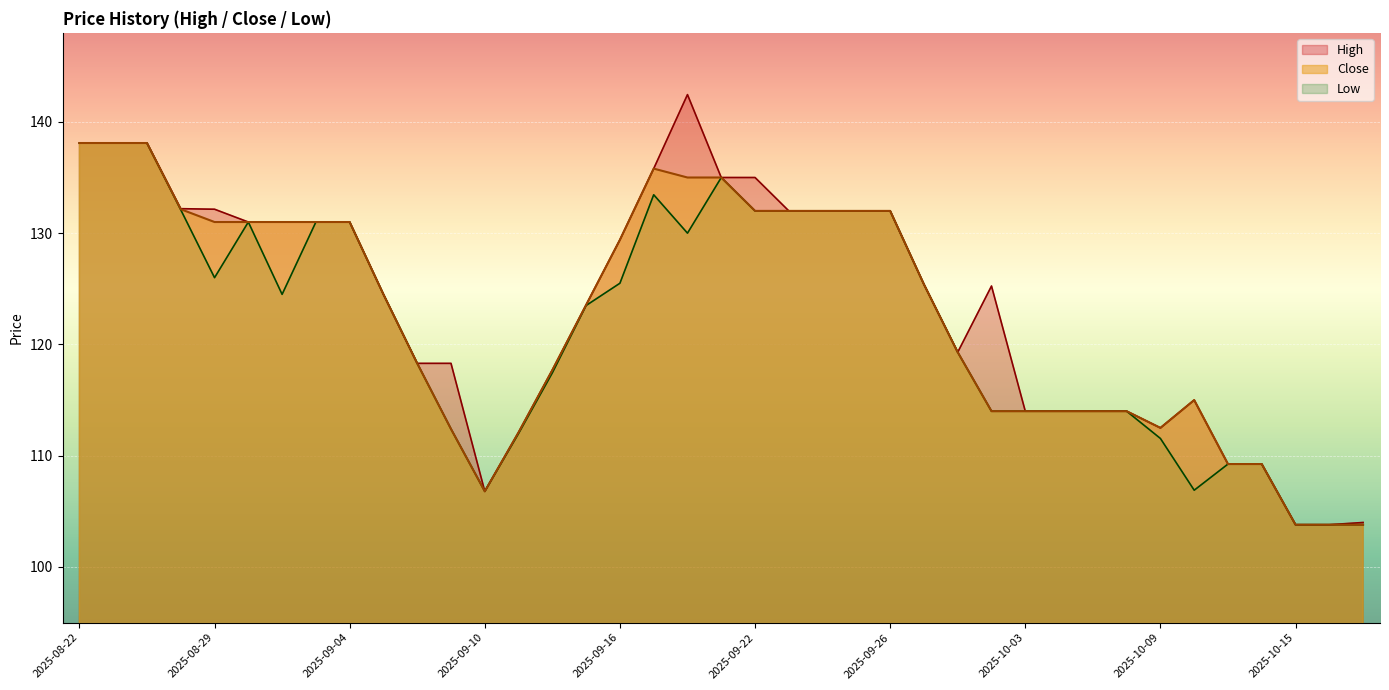

At which category does High reach its first local peak?

2025-09-18